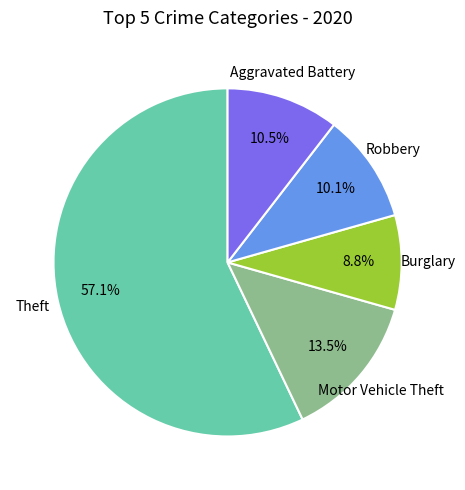

How much of the chart is everything except Aggravated Battery?

89.5%